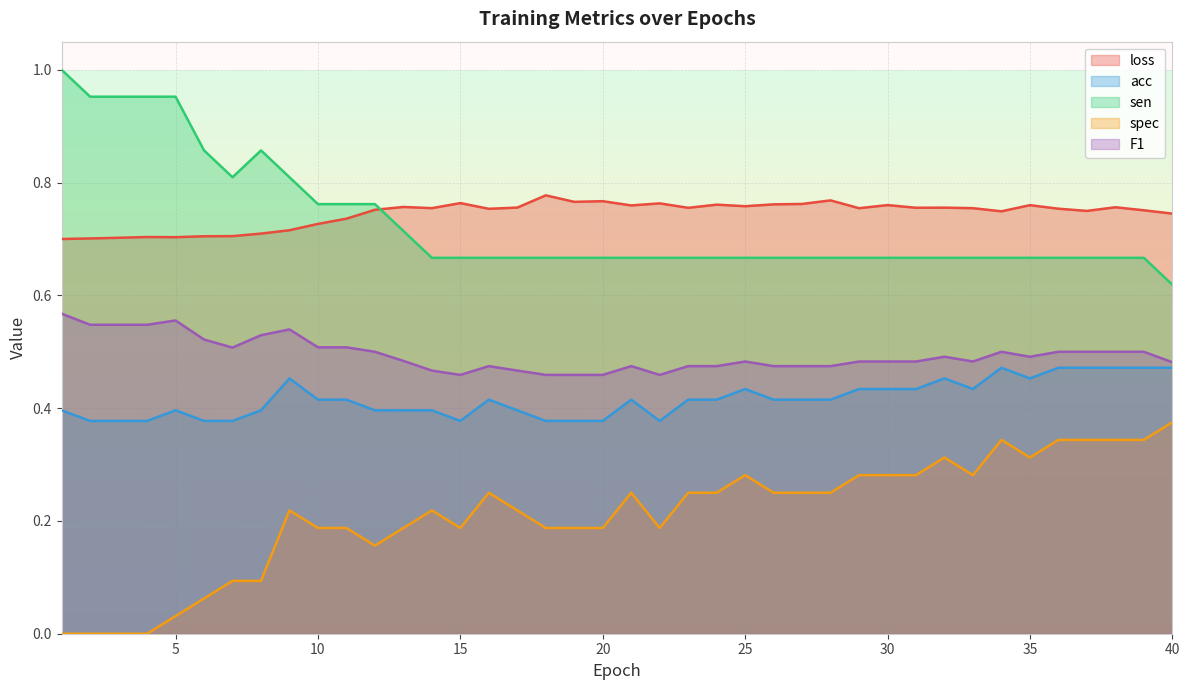

Is the value of loss at 30 greater than the value of F1 at 27?

Yes